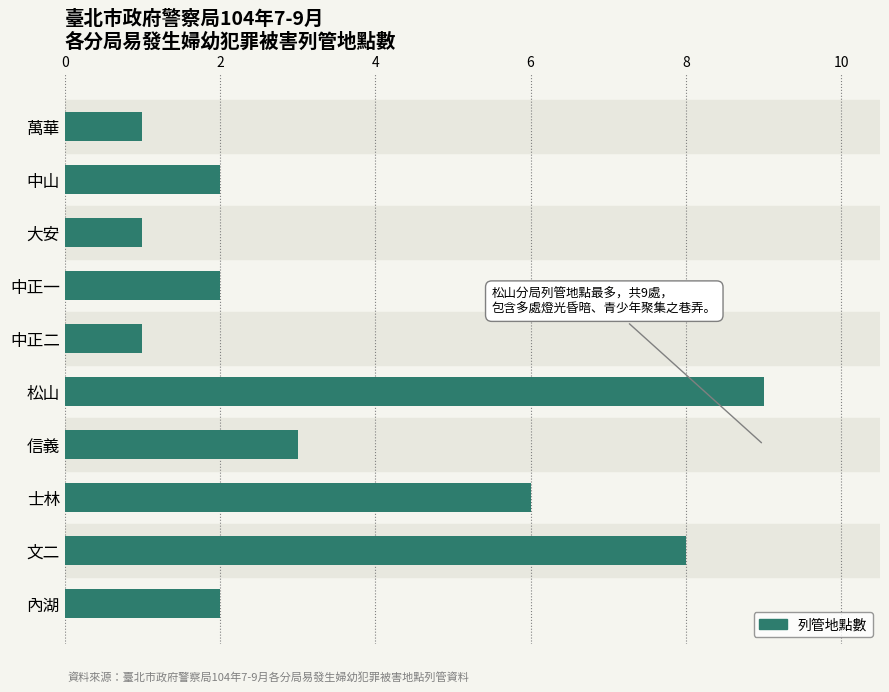

How many categories are shown in the chart?

10